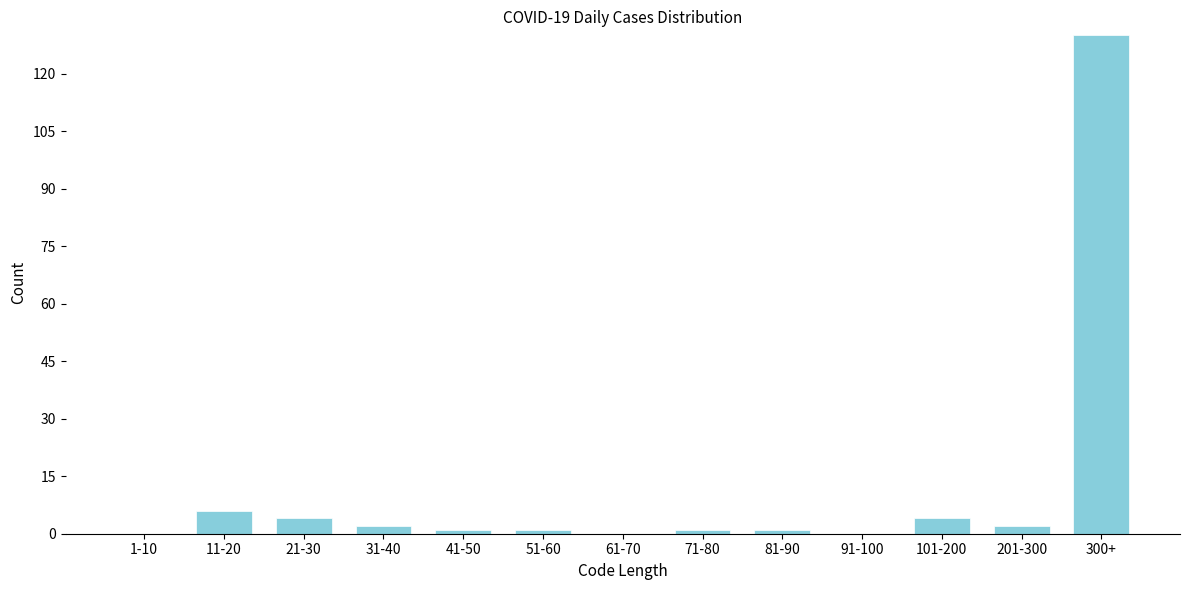

Reading left to right, extract all data points from this chart.

1-10=0	11-20=6	21-30=4	31-40=2	41-50=1	51-60=1	61-70=0	71-80=1	81-90=1	91-100=0	101-200=4	201-300=2	300+=130